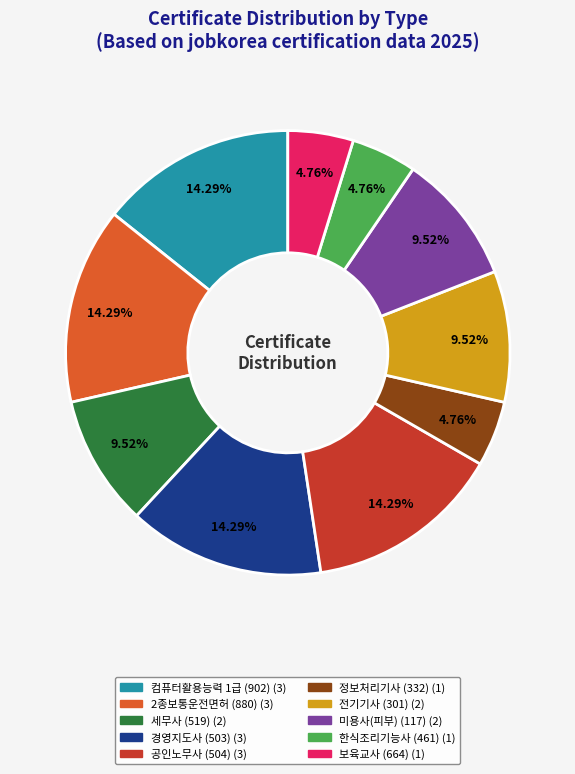

Approximately how many times larger is the value at 경영지도사 (503) compared to 한식조리기능사 (461)?

3.0